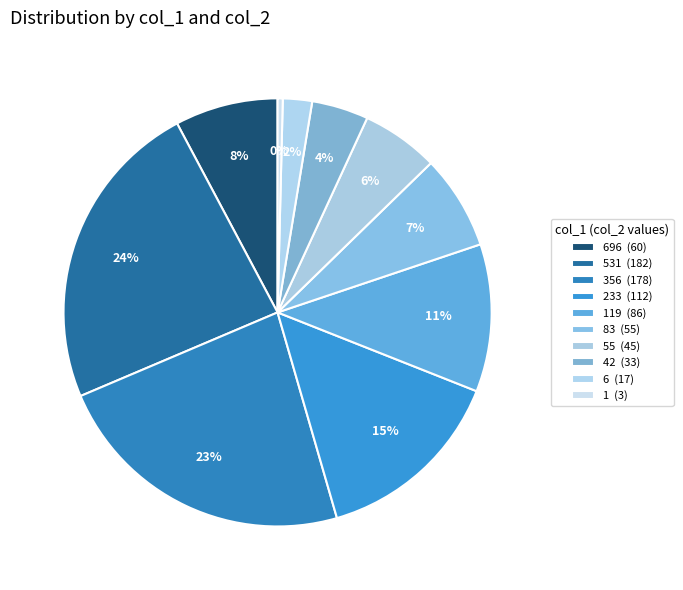

How many segments does this pie chart have?

10